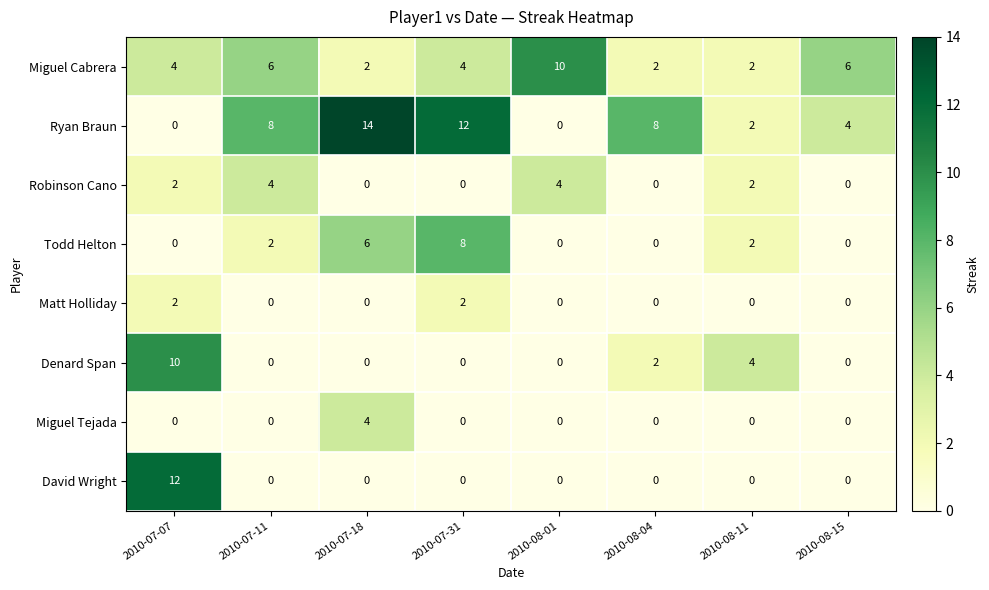

How many categories are shown in the chart?

8